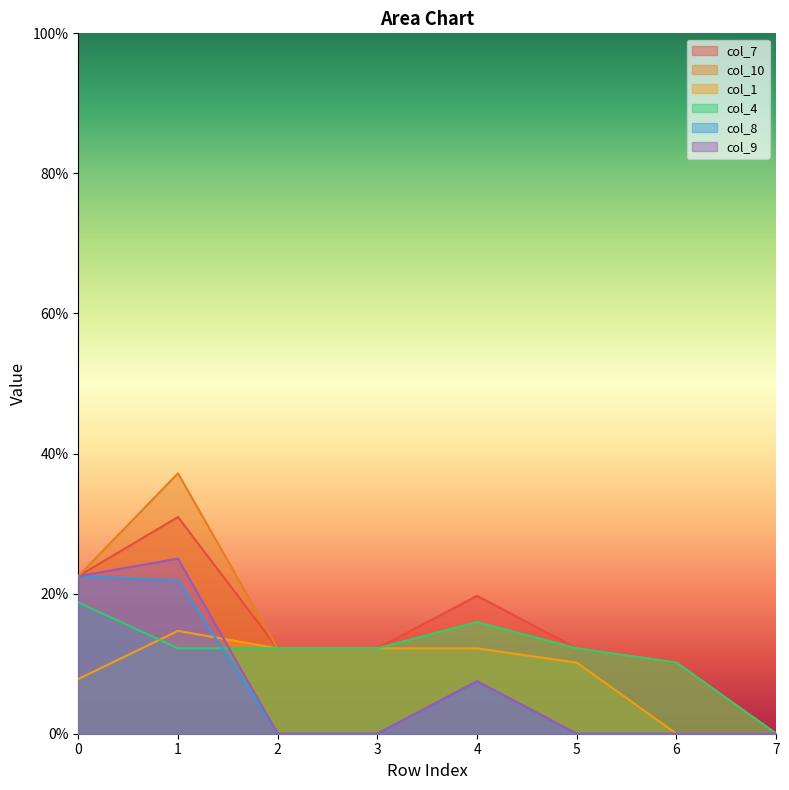

What is the difference between the maximum and minimum values in the col_9 series?

0.2